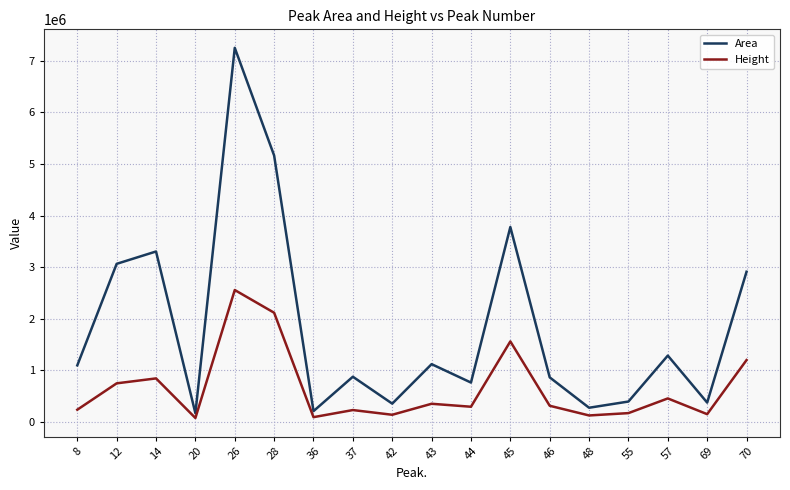

True or false: Area and Height intersect in this chart.

False